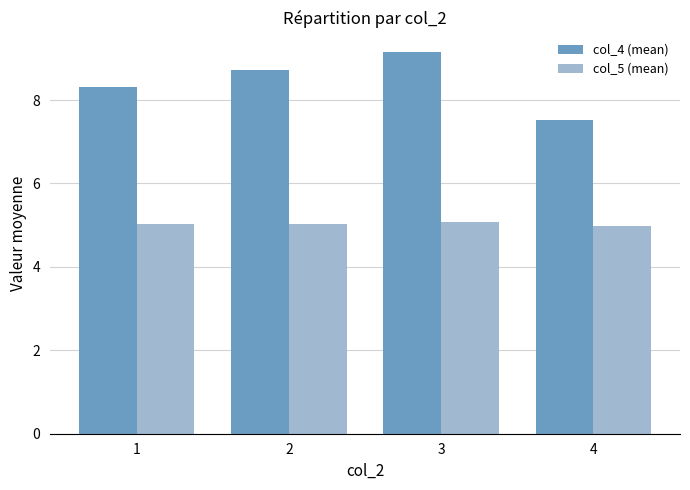

What is the greatest value displayed?

9.2